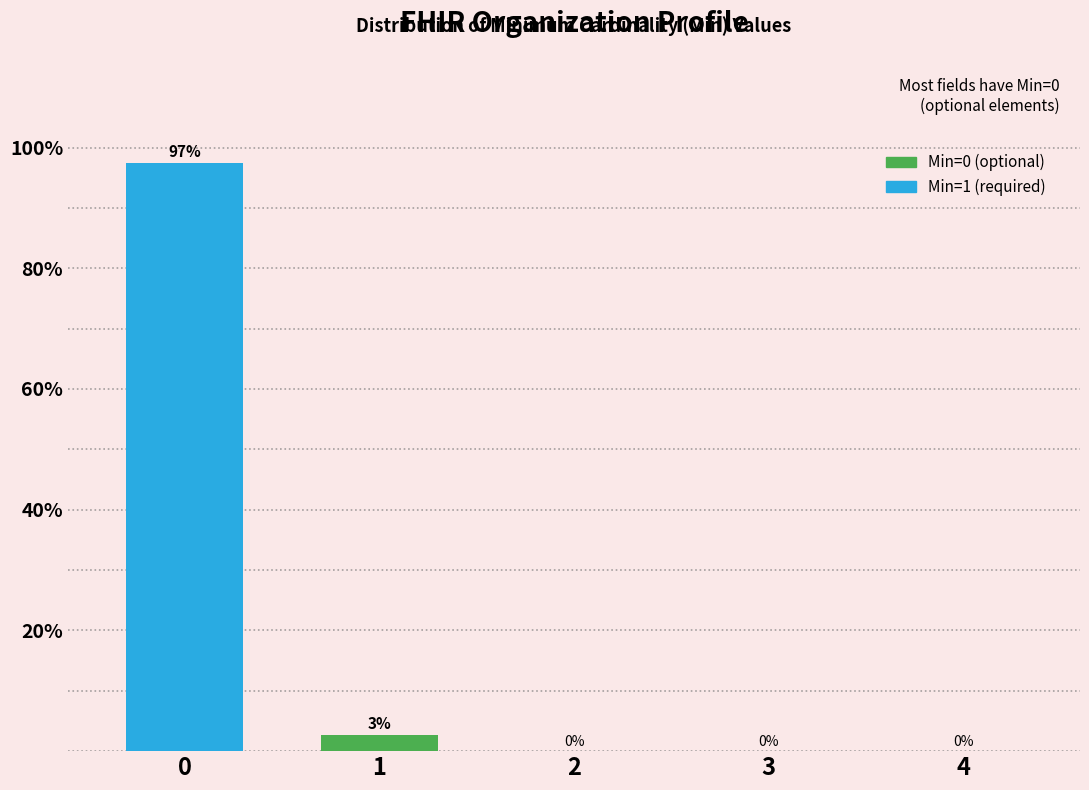

What is the maximum value shown in the chart?

97.4